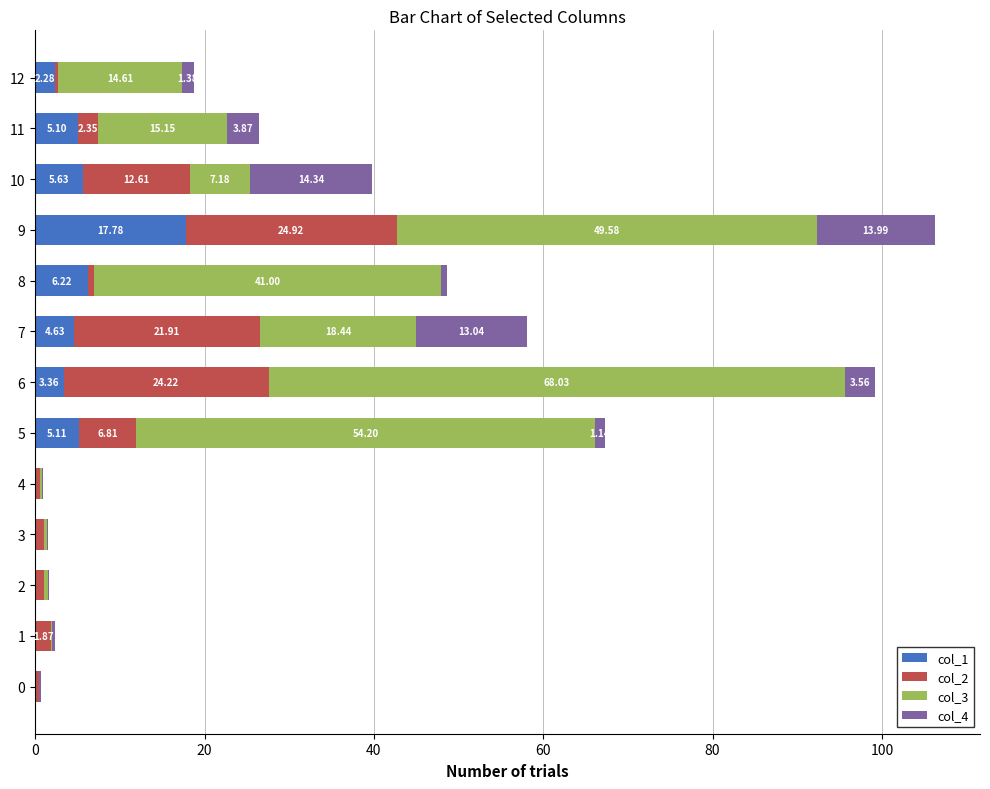

What is the total value across all series at 11?

26.5